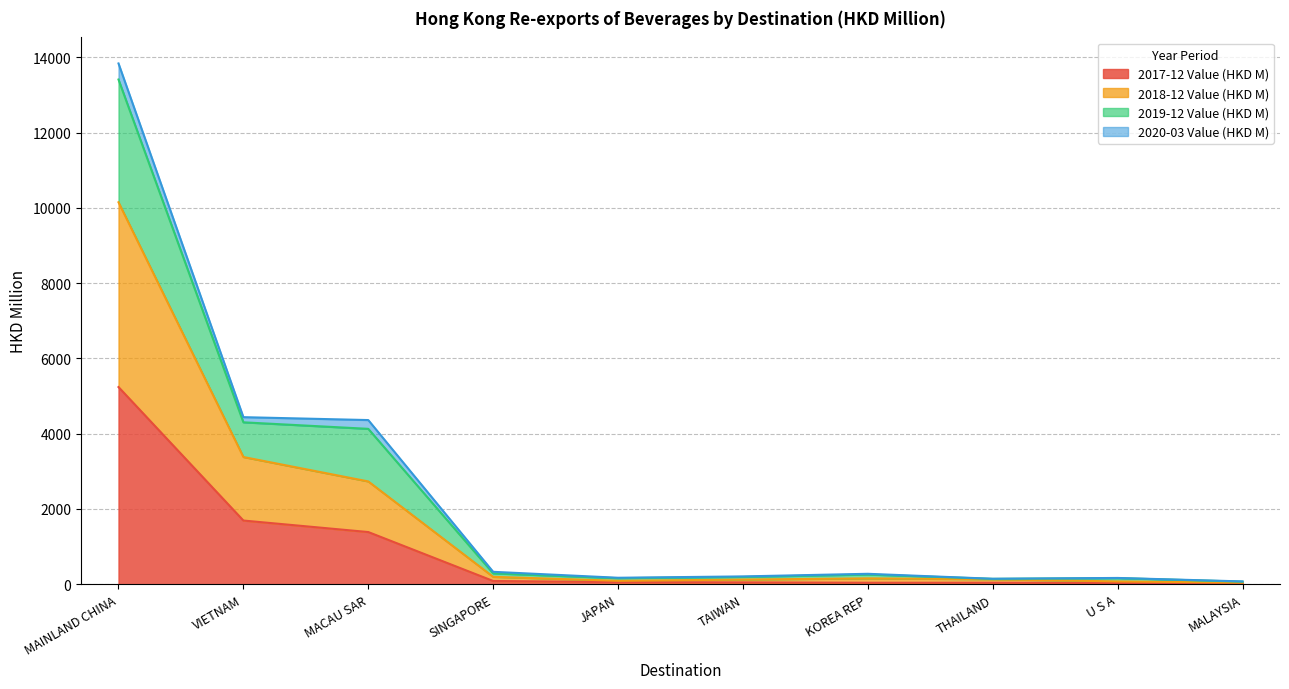

What is the total value across all series at THAILAND?

144.6